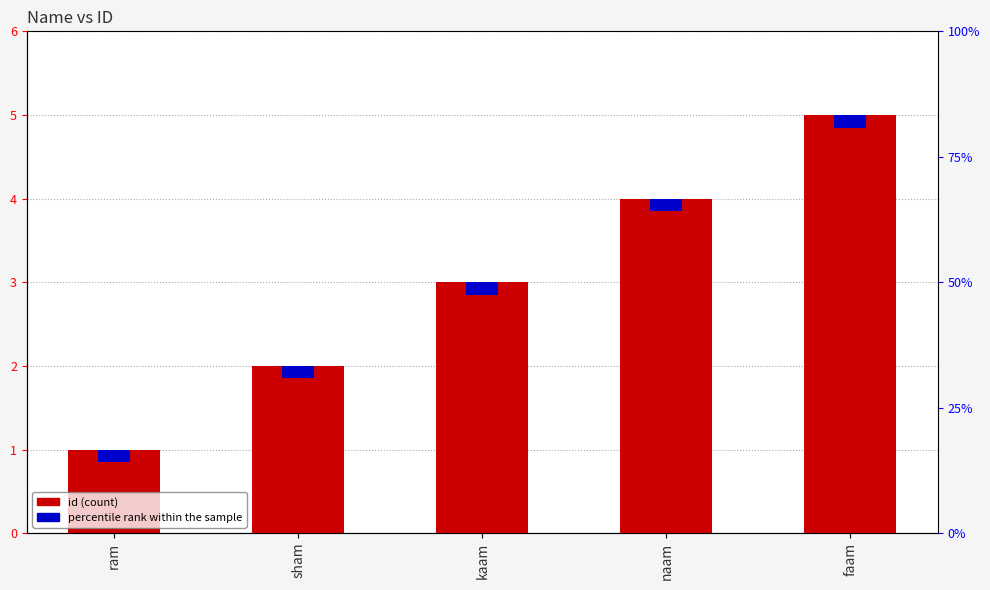

Reading right to left, transcribe all the data shown in this chart.

5	4	3	2	1